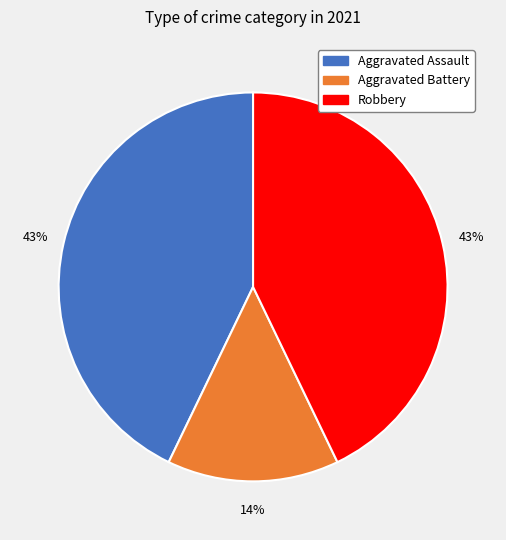

Does any single category account for the majority?

No